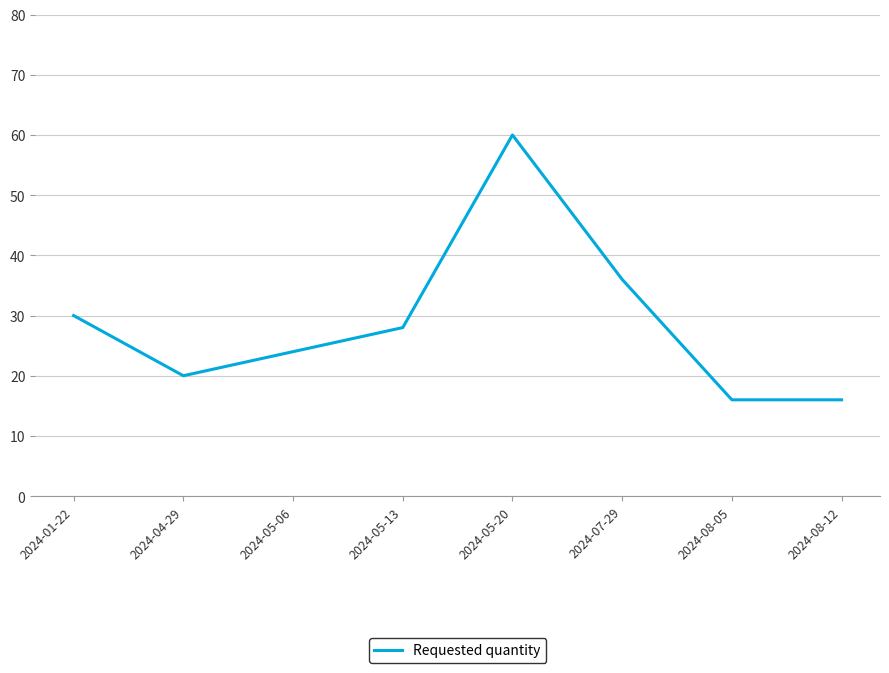

Reading left to right, list all the values displayed in this chart.

30	20	24	28	60	36	16	16